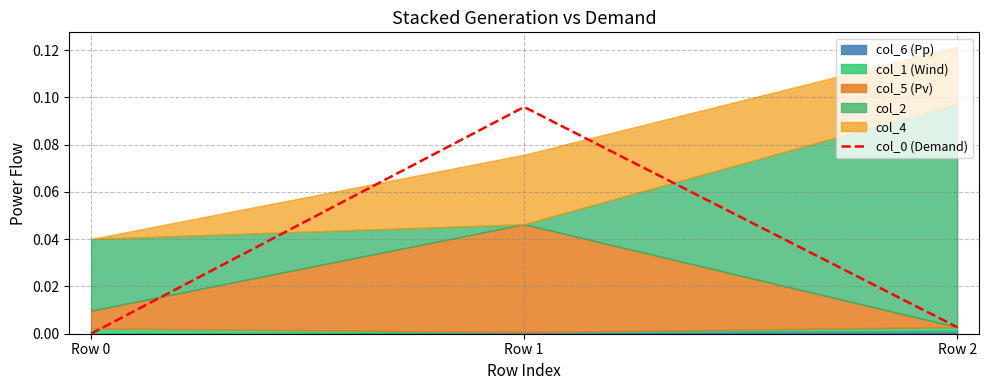

How many values in the col_0 (Demand) series exceed 0?

2